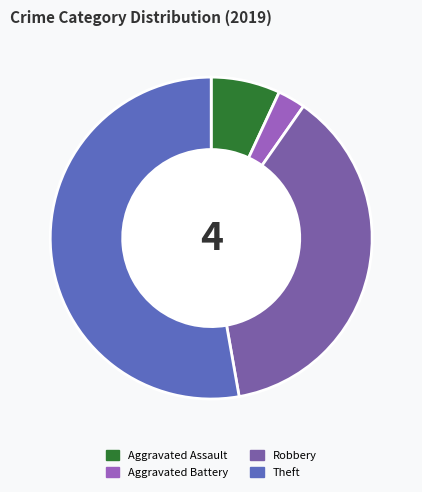

True or false: Aggravated Battery accounts for 3% of the total.

True